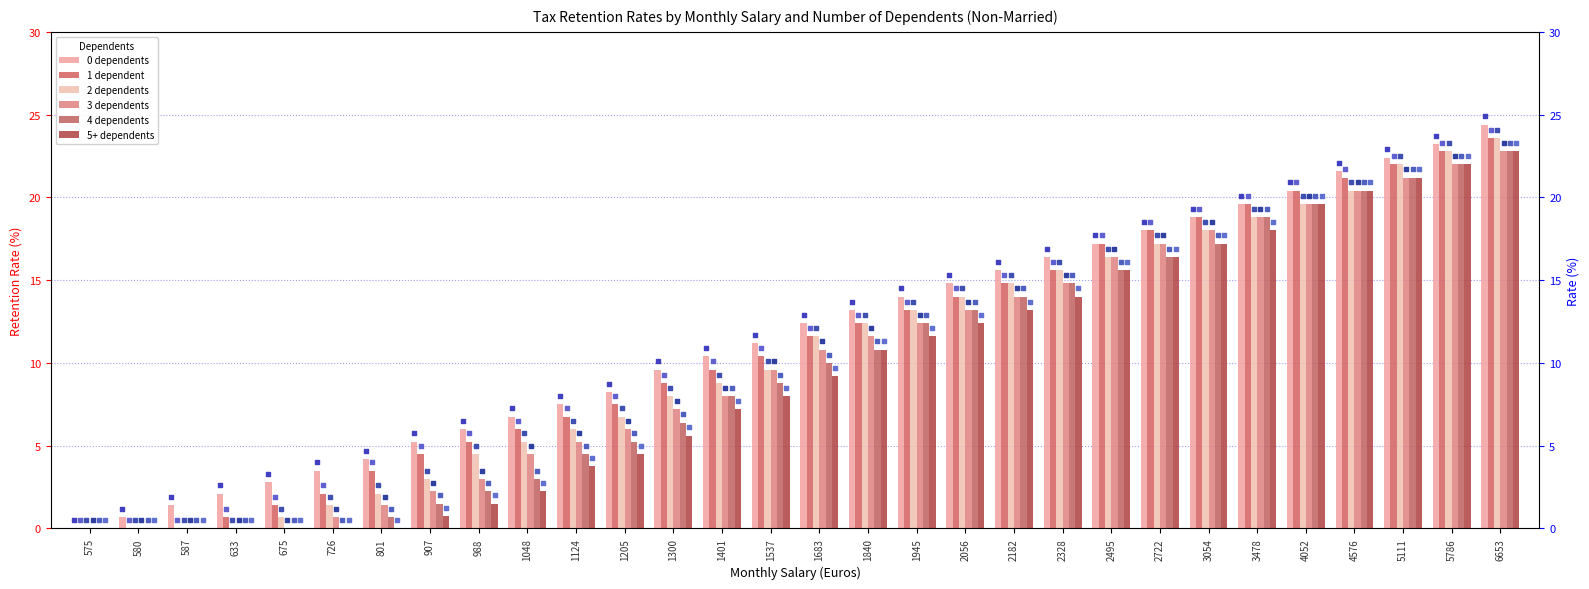

What is the total value across all series at 587?

1.4